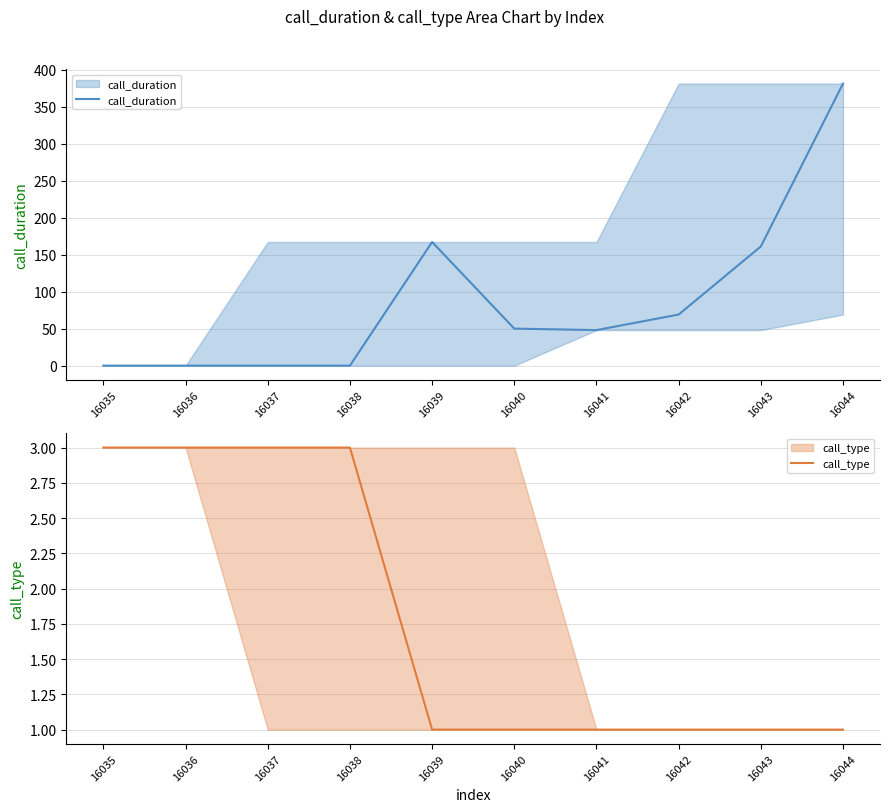

True or false: call_duration and call_type cross at least once.

True